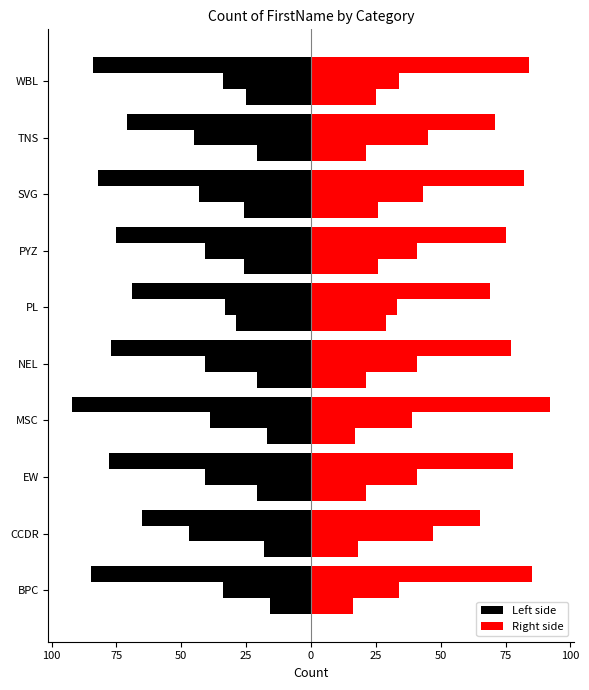

How many bars are there in total?

60